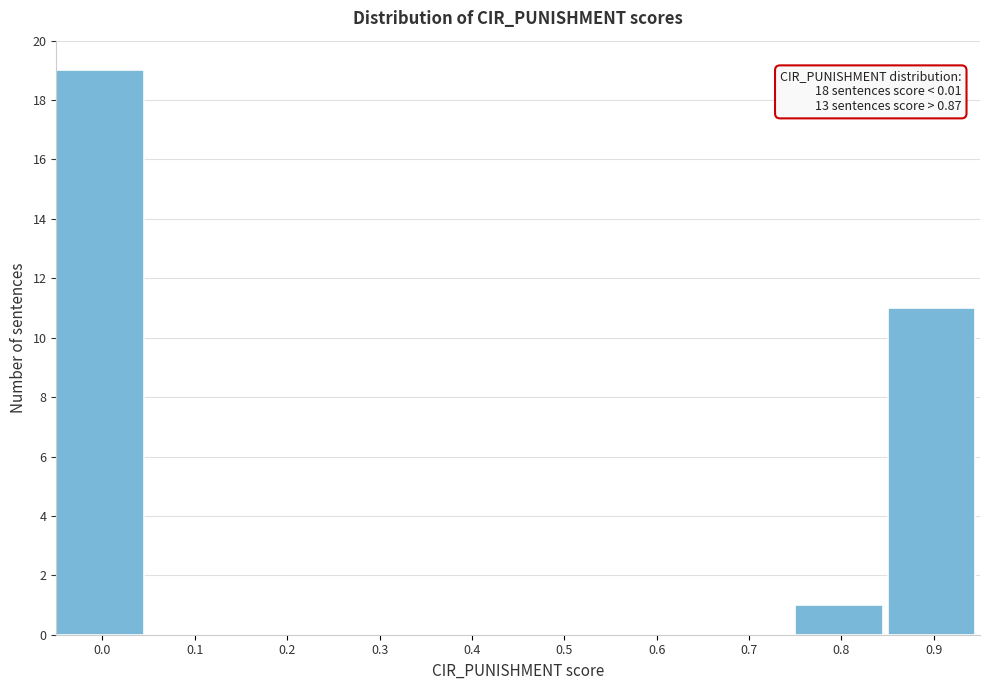

Reading right to left, transcribe all the data shown in this chart.

0.9=11	0.8=1	0.7=0	0.6=0	0.5=0	0.4=0	0.3=0	0.2=0	0.1=0	0.0=19